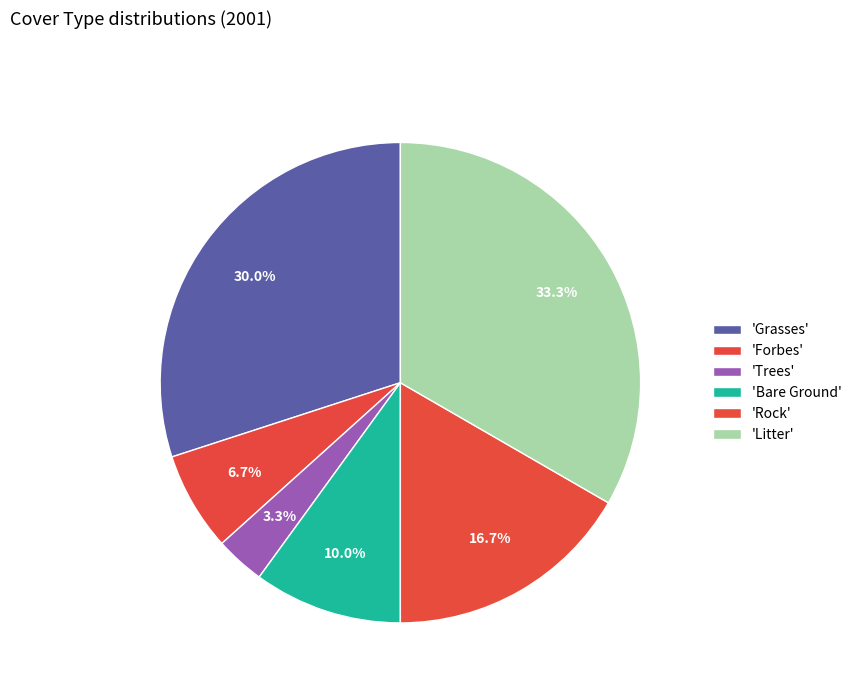

How many segments does this pie chart have?

6